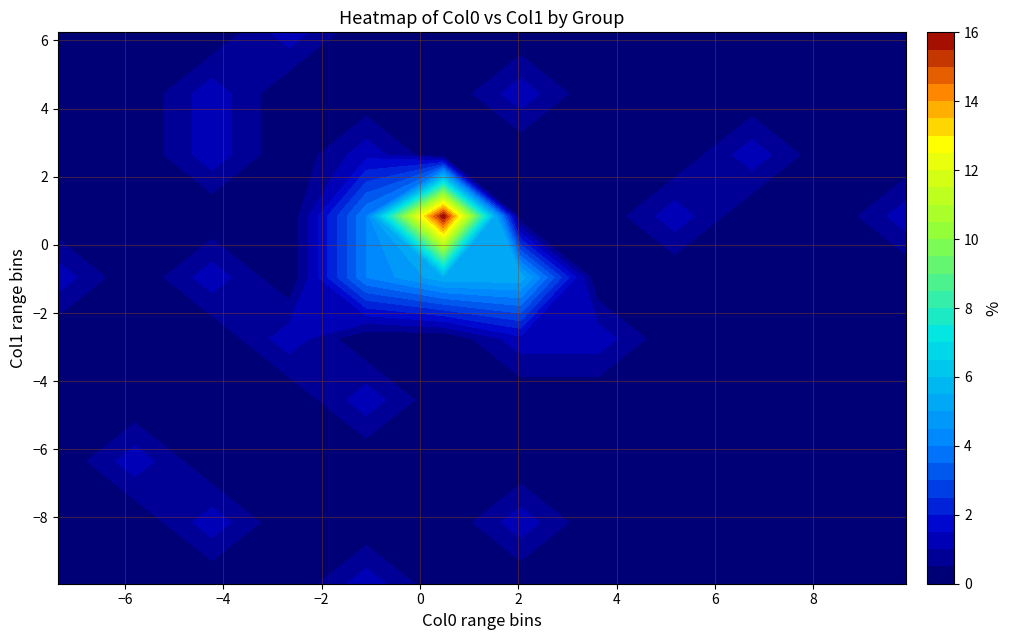

How many data points in group1_col1 are above 0?

9